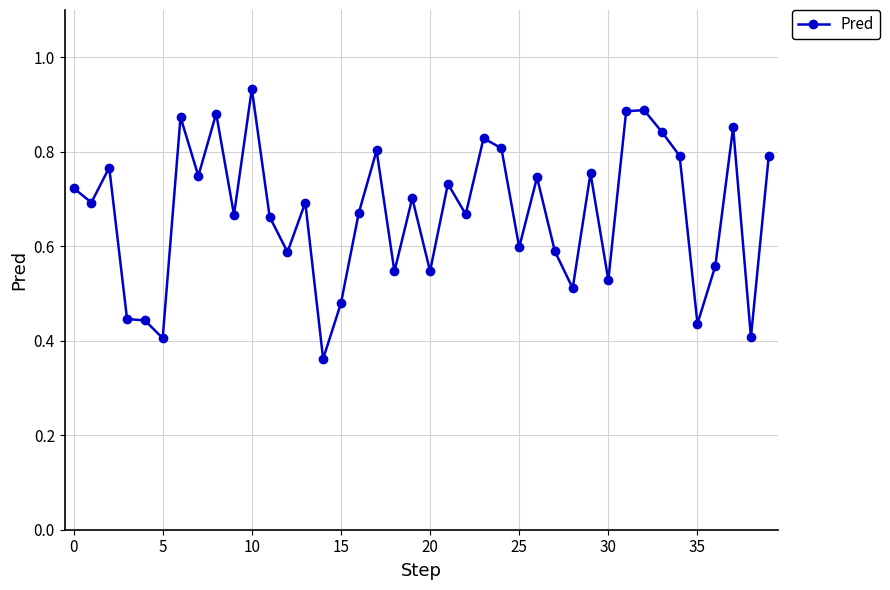

True or false: there are more than 2 points higher than both neighbors.

True